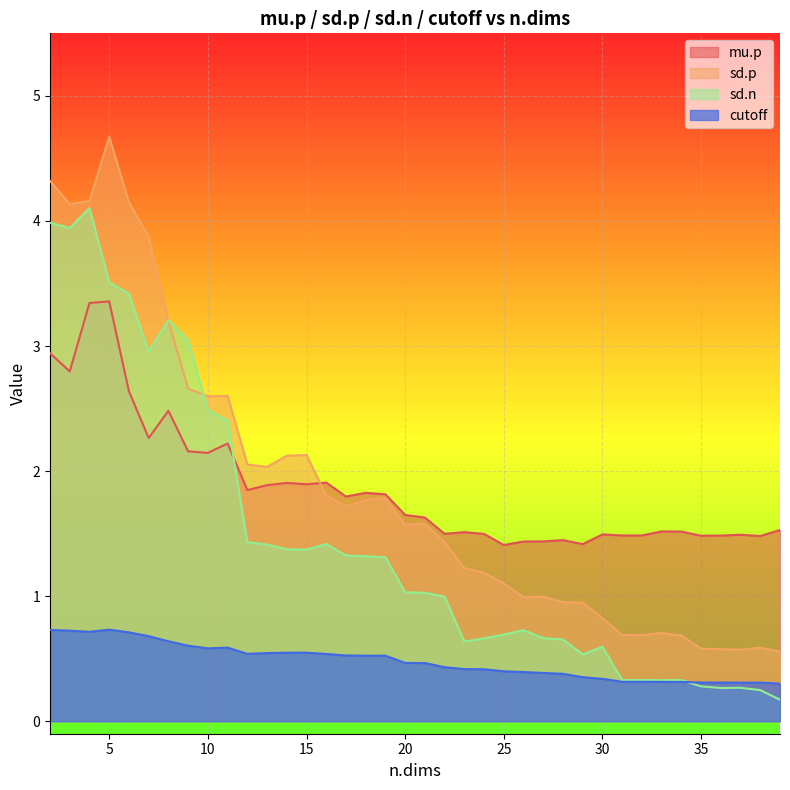

Which series has the widest spread of values?

sd.p